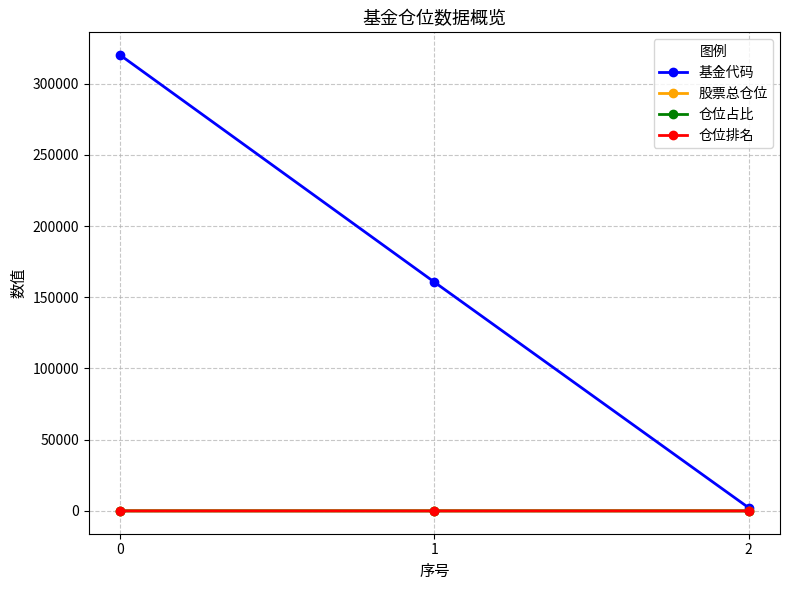

What is the maximum value shown in the chart?

320005.0